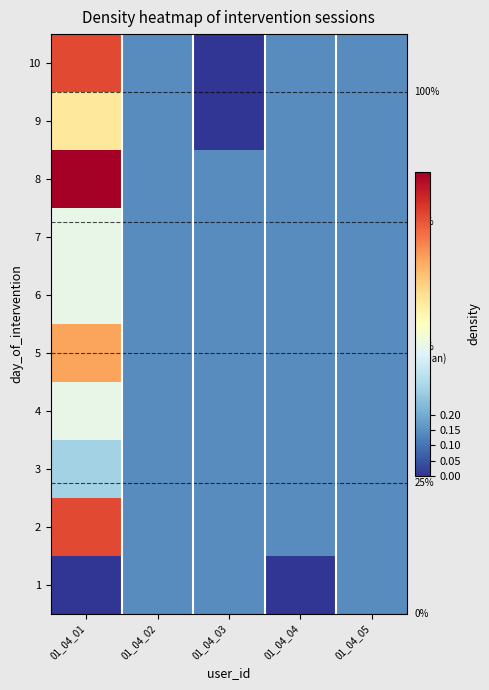

What is the maximum value shown in the chart?

1.0